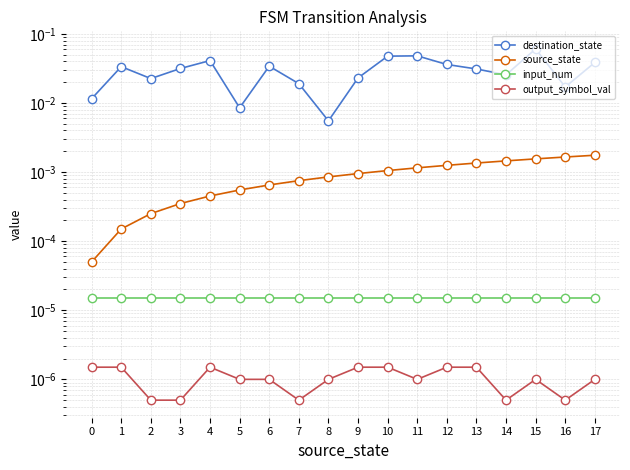

Is the value of source_state at 1 greater than the value of output_symbol_val at 1?

Yes